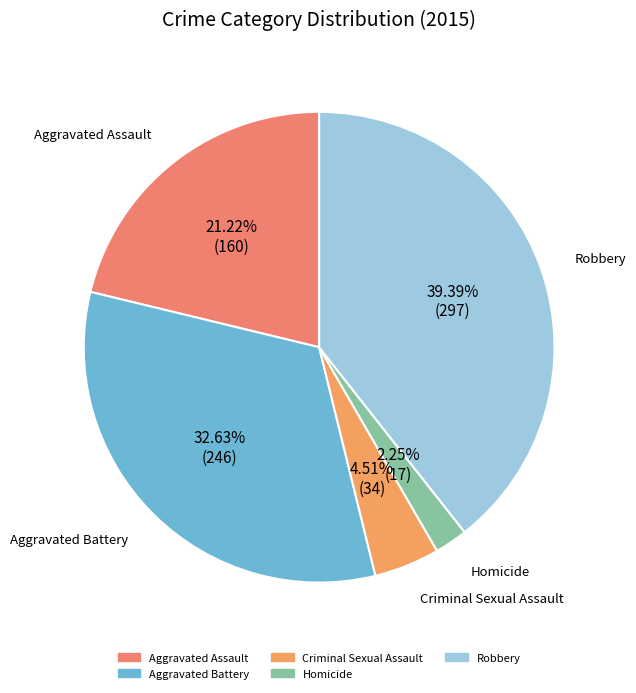

Between Criminal Sexual Assault and Aggravated Battery, which is larger?

Aggravated Battery